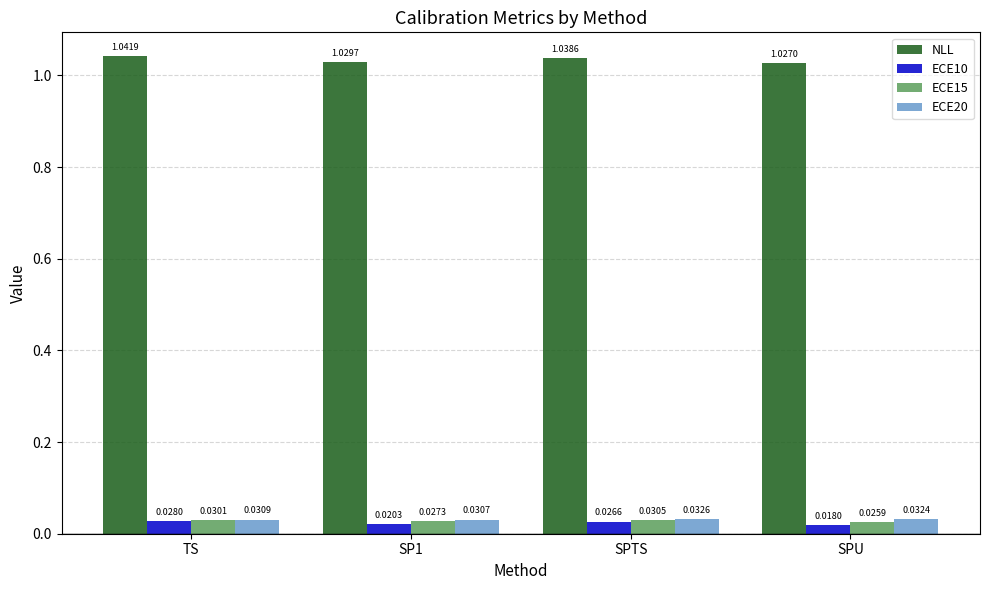

At which label does ECE15 reach its peak?

SPTS